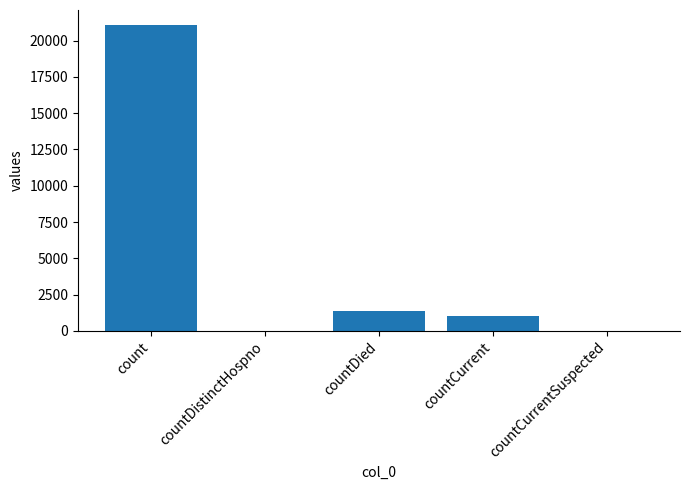

What is the average value?

4692